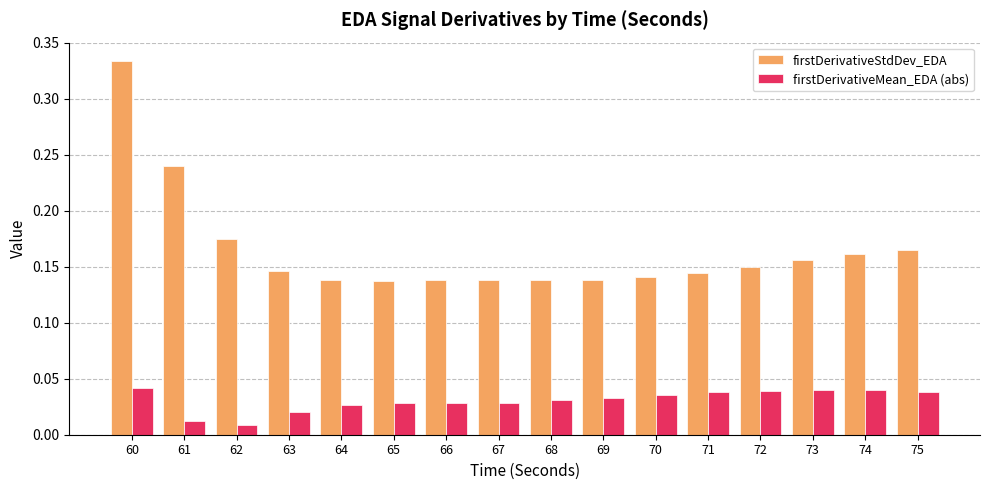

Between 60 and 66, which series saw the biggest shift?

firstDerivativeStdDev_EDA